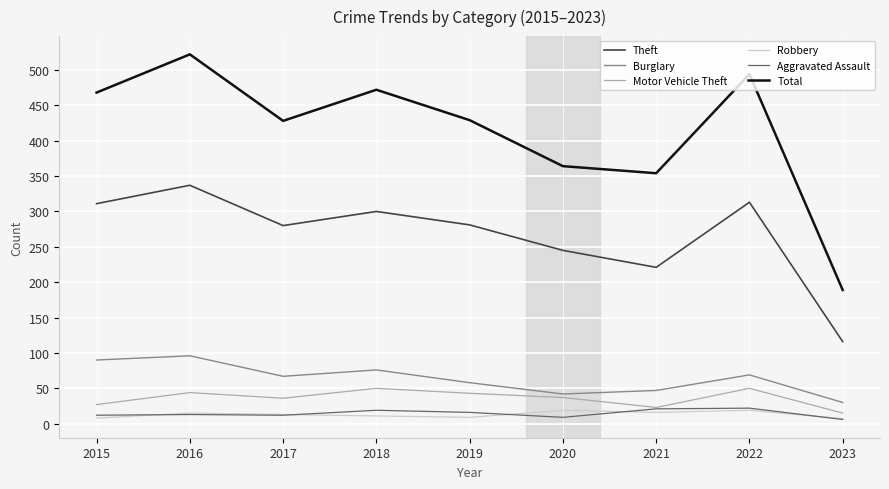

Which series has the largest total across all categories?

Total